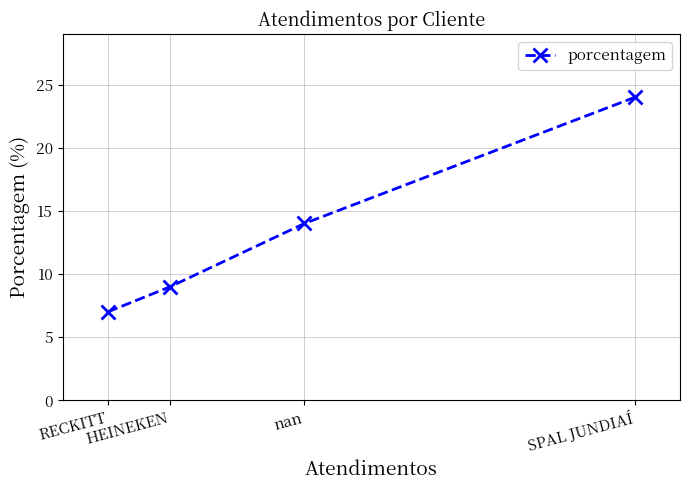

What is the change in value from SPAL JUNDIAÍ to HEINEKEN?

-15